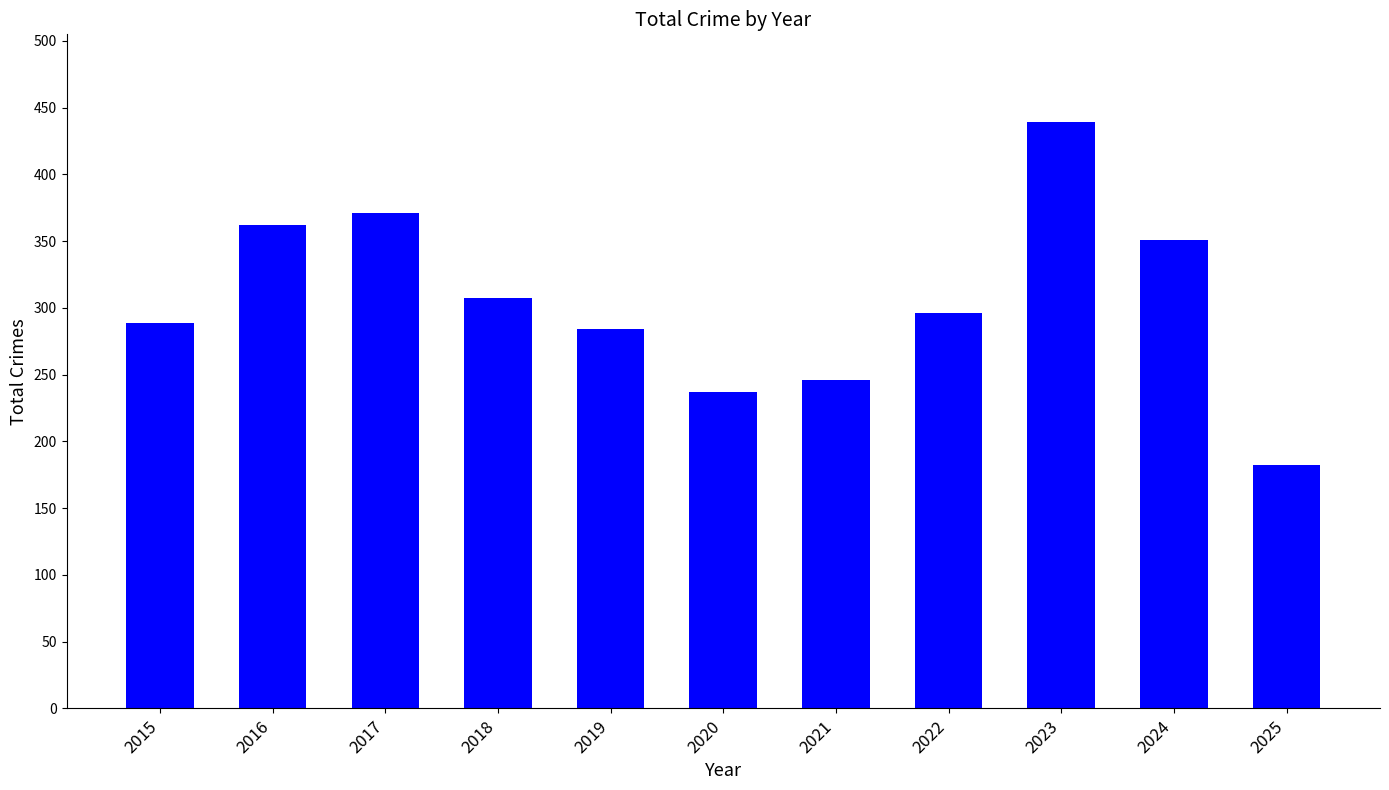

Count the number of categories in the chart.

11